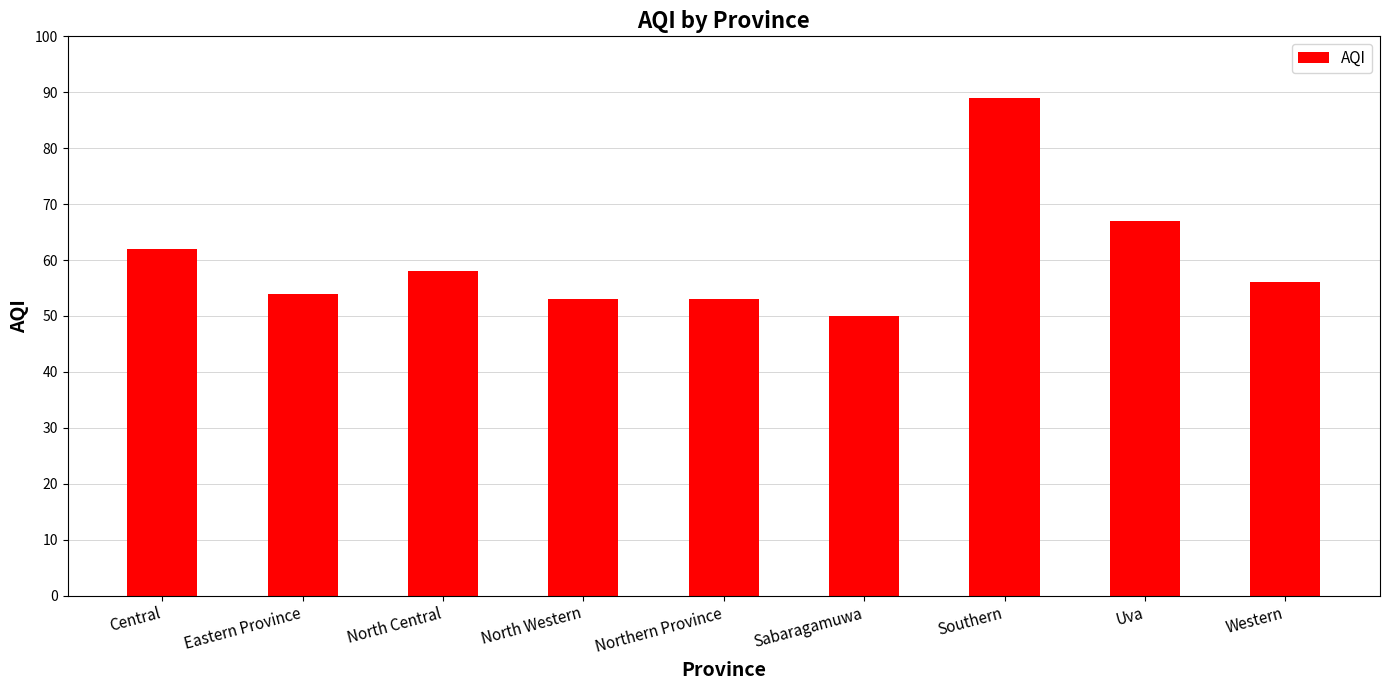

What is the greatest value displayed?

89